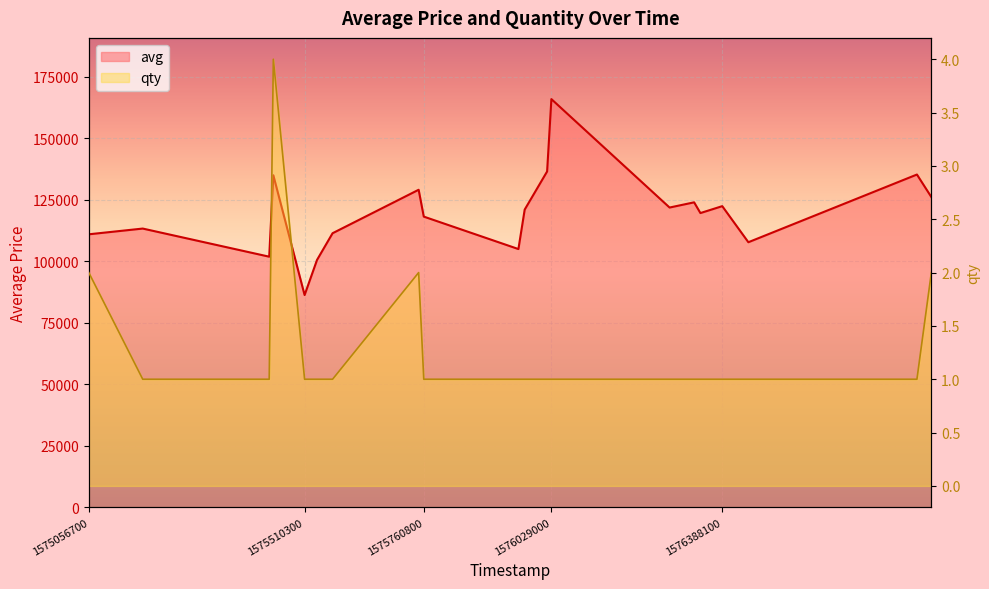

True or false: avg and qty intersect in this chart.

False